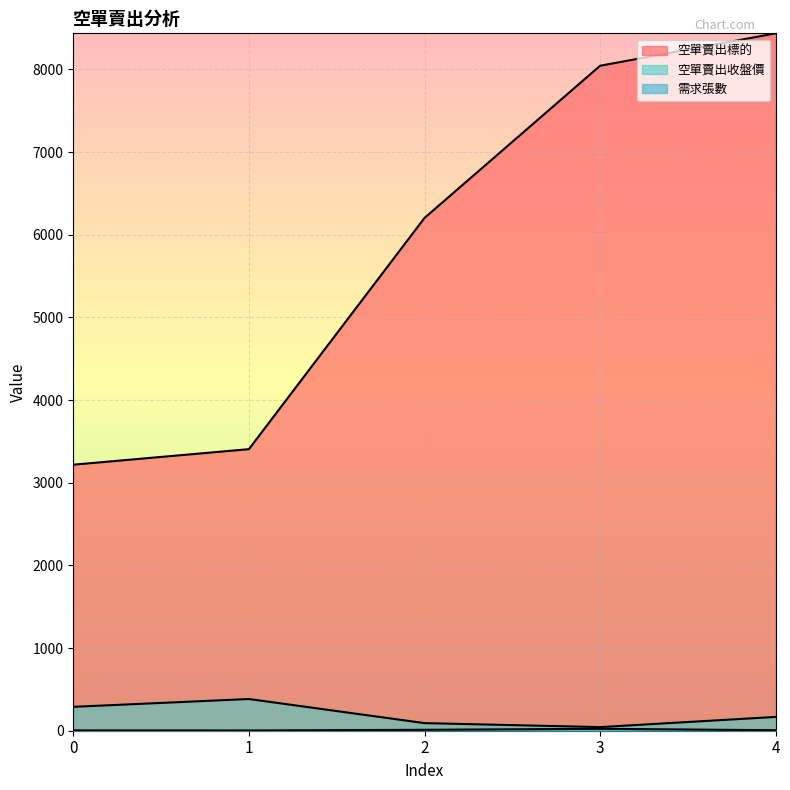

Read the 空單賣出收盤價 value at 4.

167.0